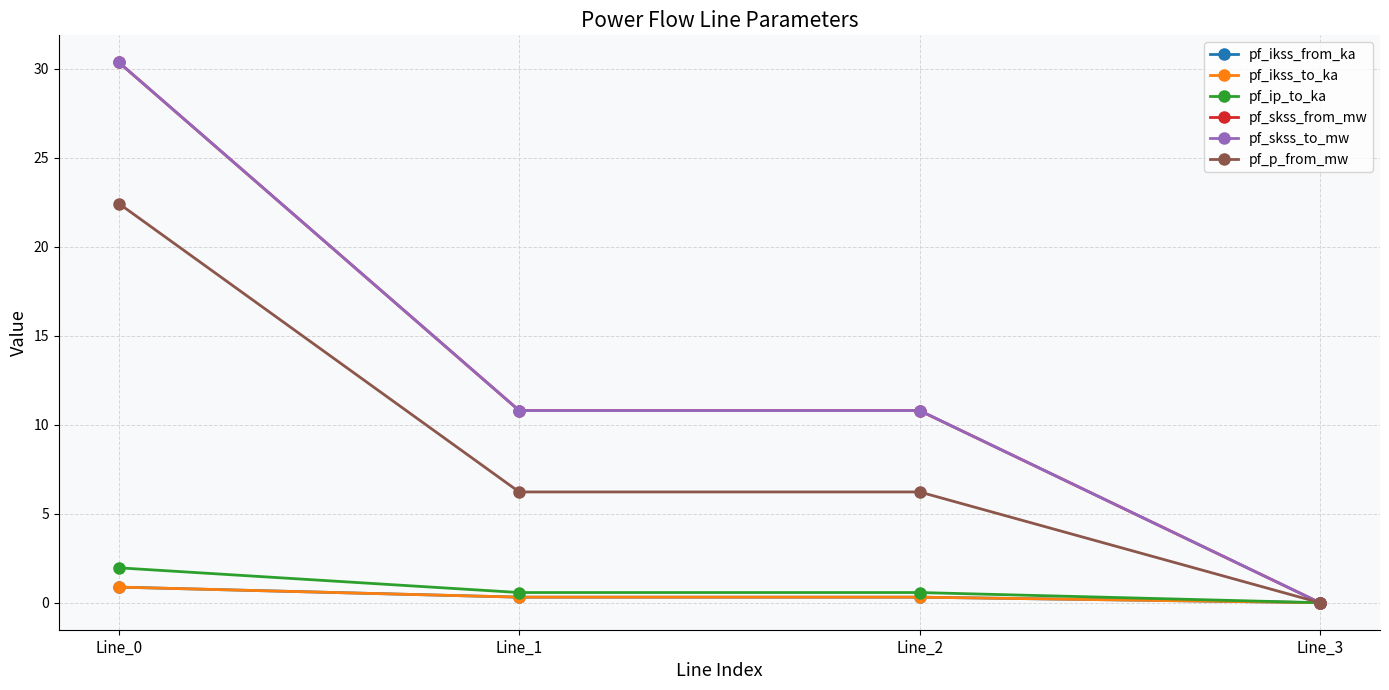

How many lines are shown in the chart?

6